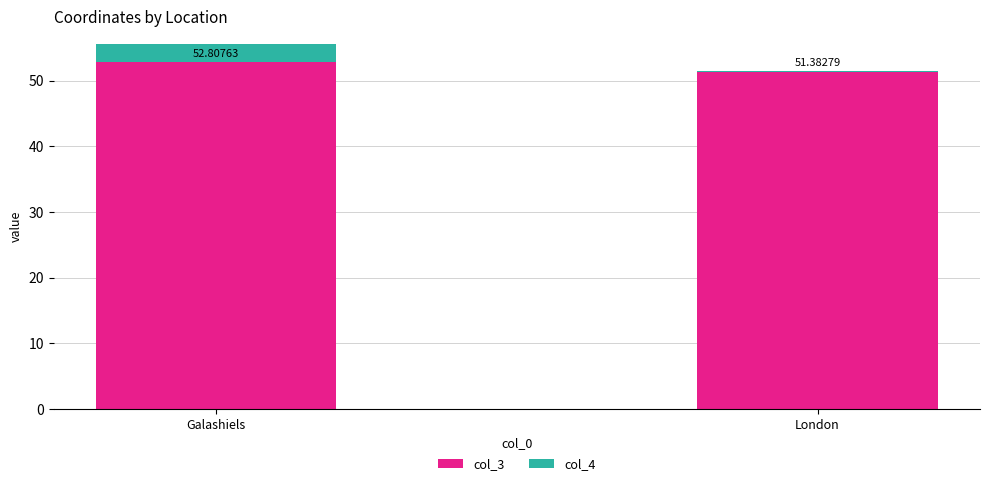

Are the bars horizontal?

No